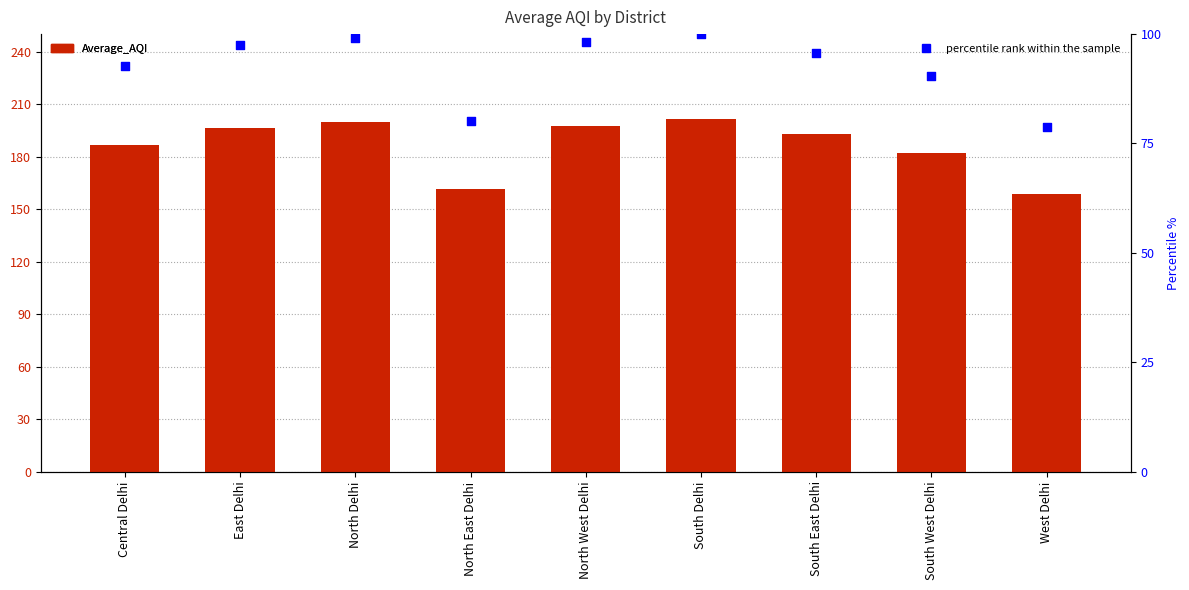

Which series has the widest spread of Y values?

Average_AQI